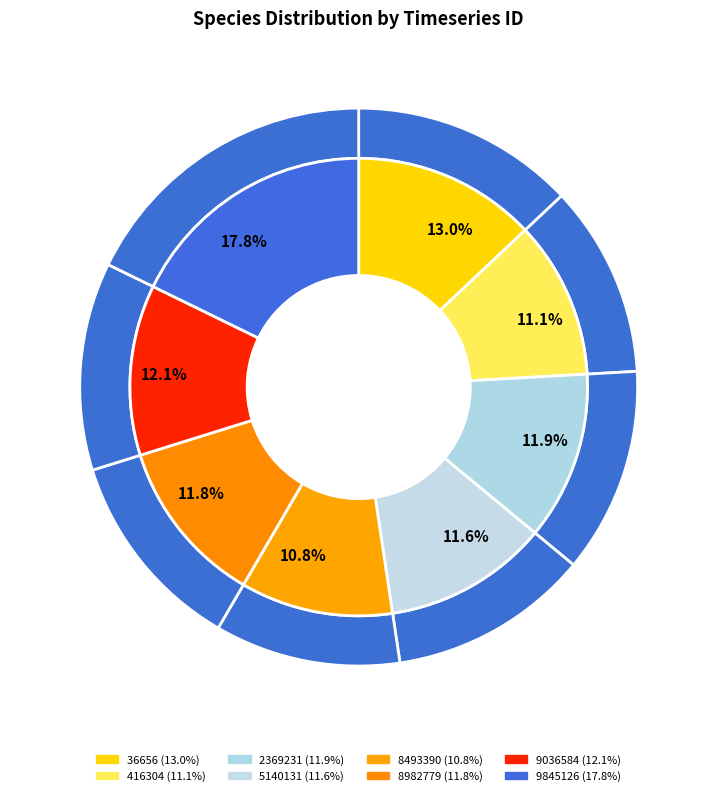

Does any single category account for the majority?

No